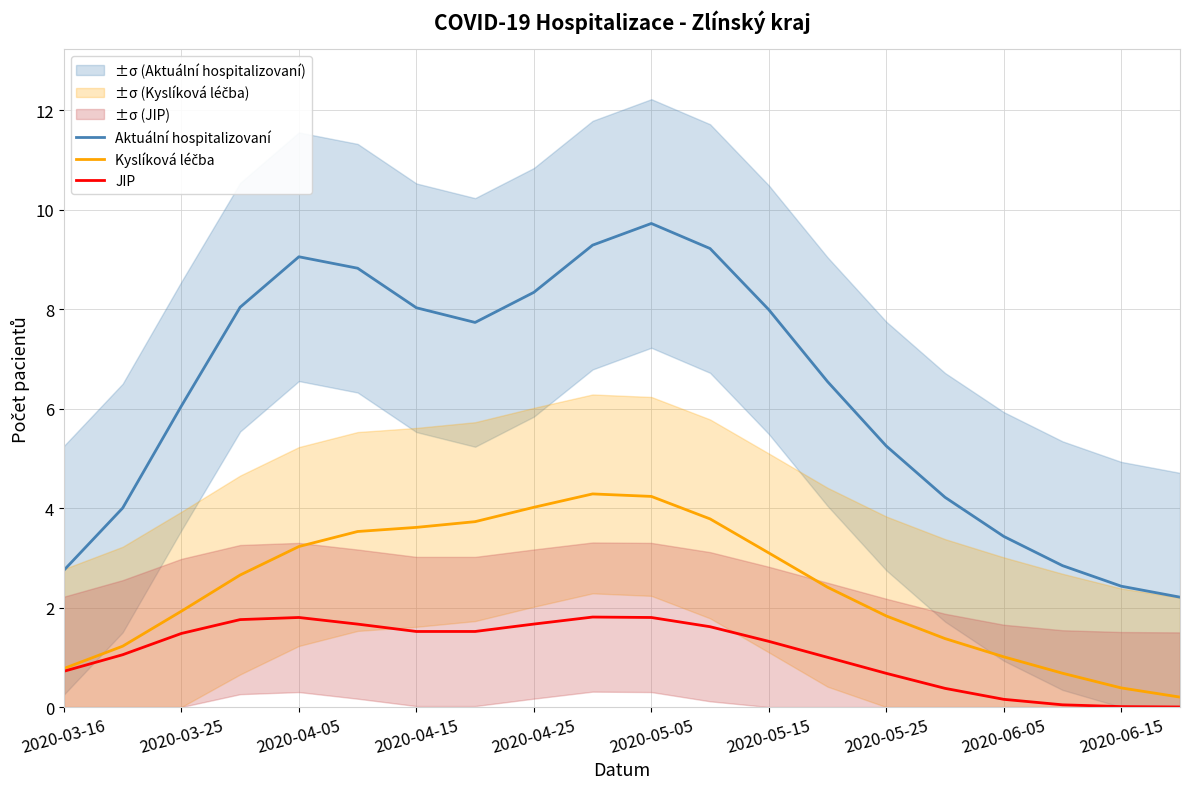

True or false: Aktuální hospitalizovaní and Kyslíková léčba cross at least once.

False